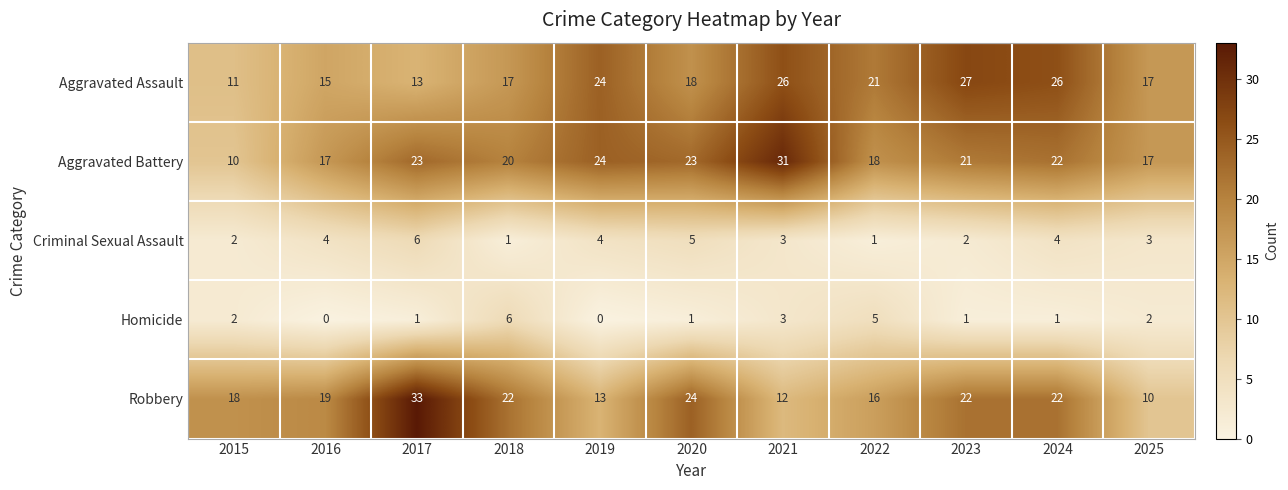

At which category is the sum across all series the highest?

2017